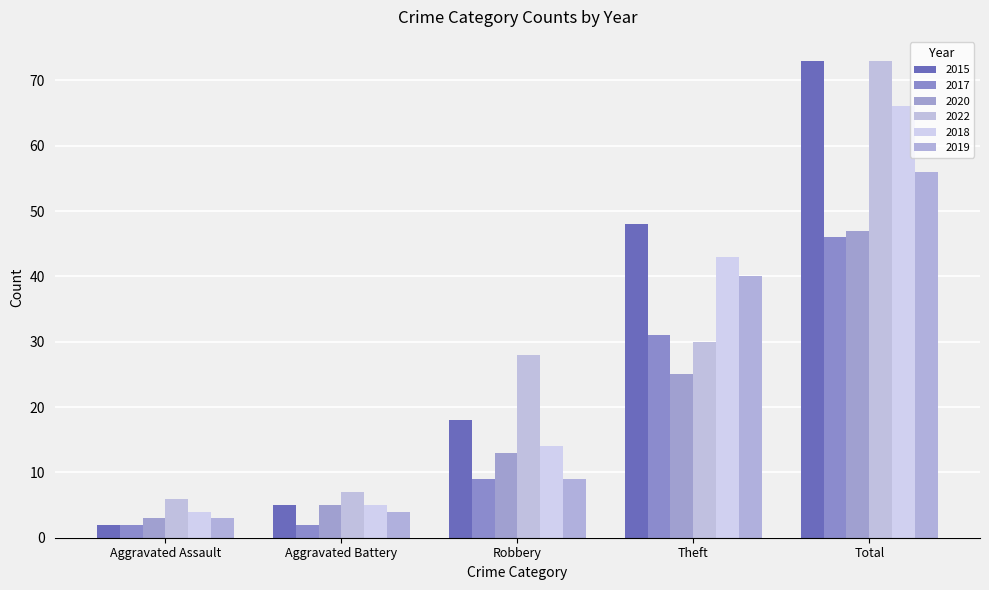

How many values in the 2019 series are below 9?

2